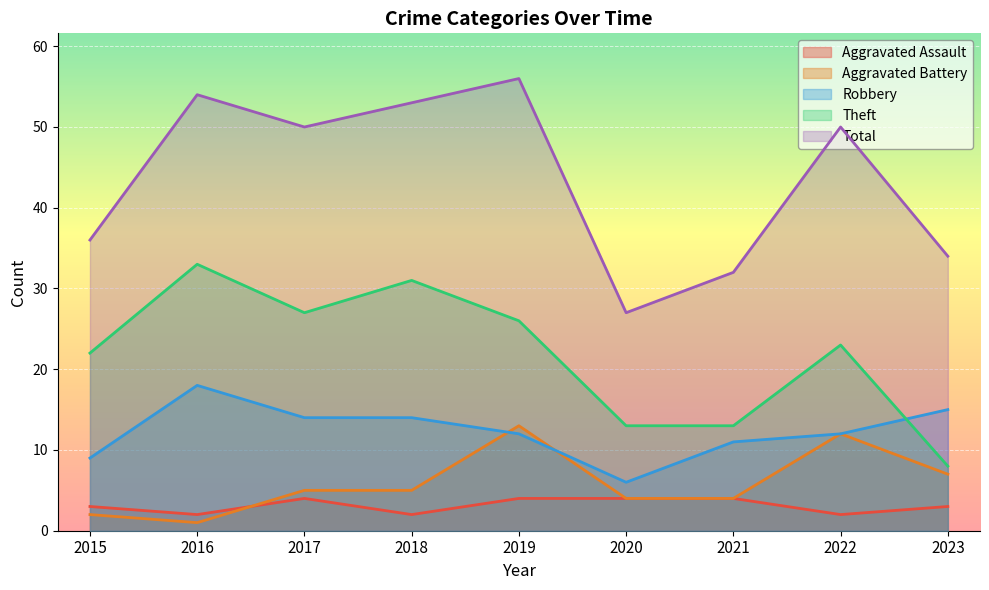

True or false: Theft and Aggravated Battery cross at least once.

False